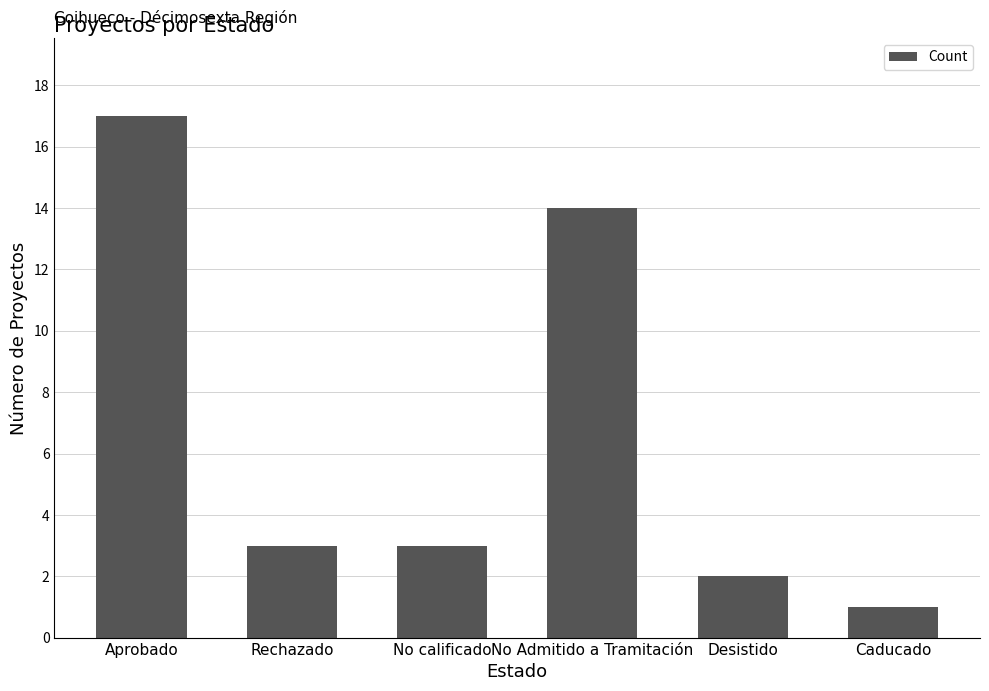

Reading left to right, what are all the values shown in this chart?

17	3	3	14	2	1